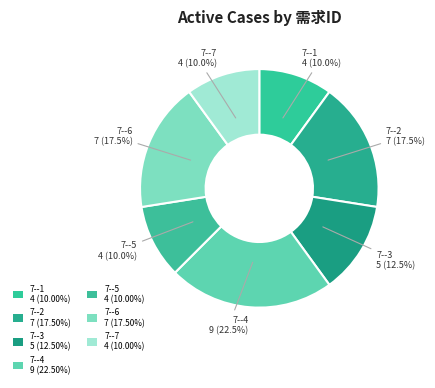

How many slices are in this pie chart?

7